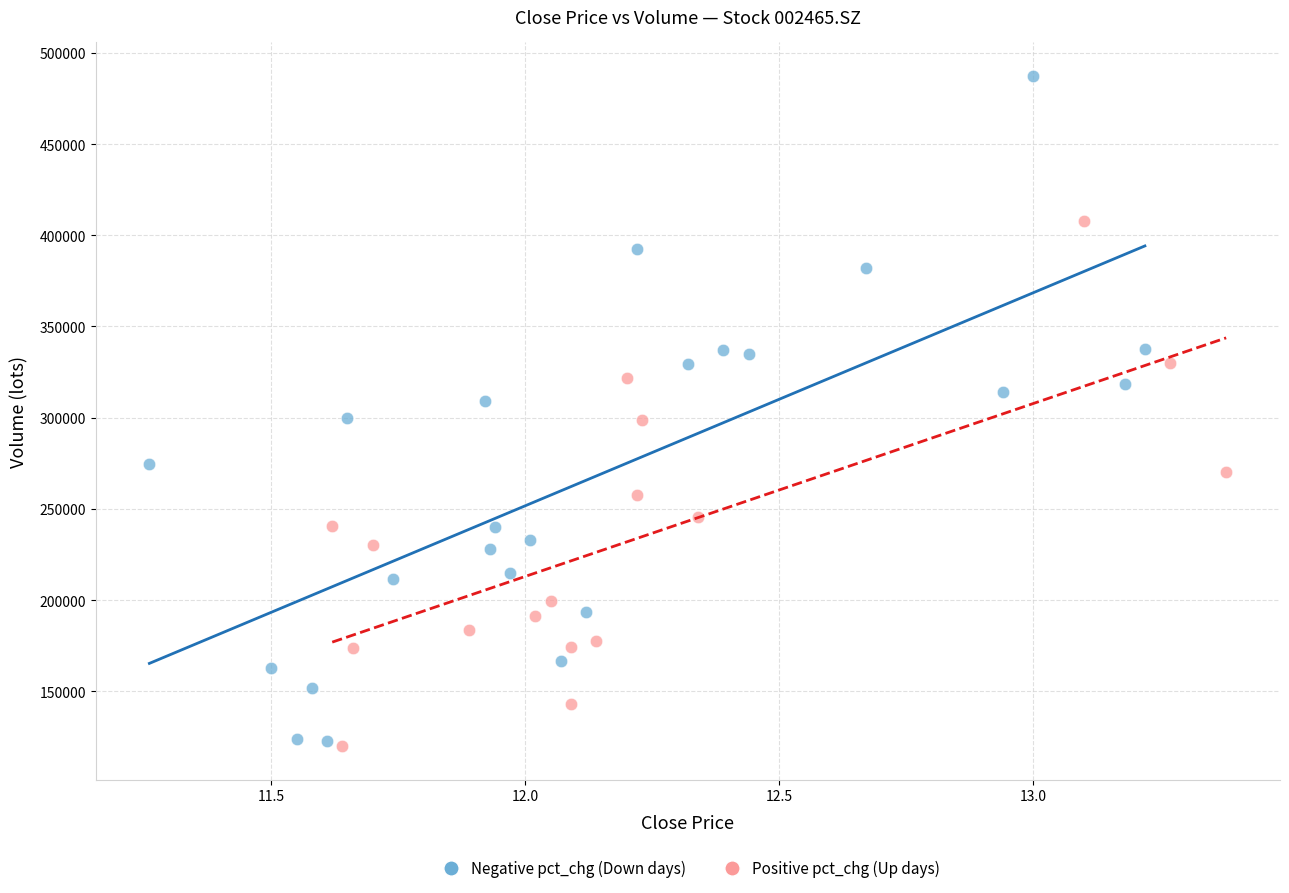

What are all the series names shown in the legend?

Negative pct_chg (Down days), Positive pct_chg (Up days)